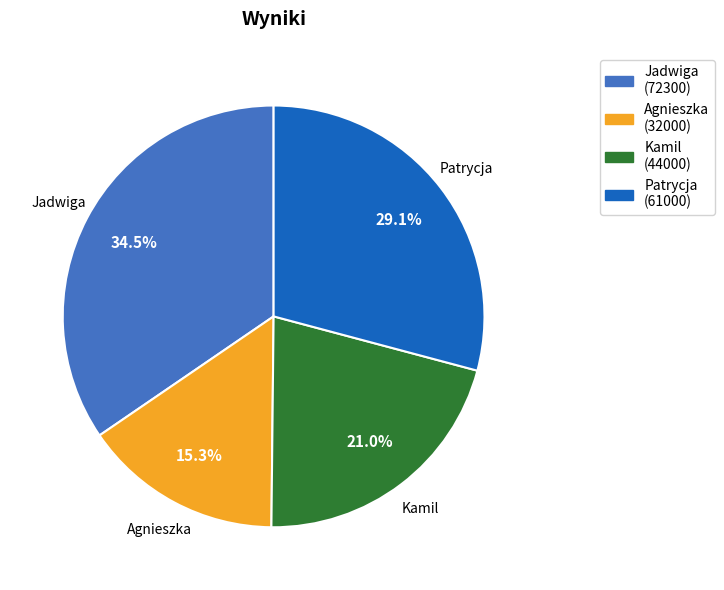

Count the number of slices in the pie.

4